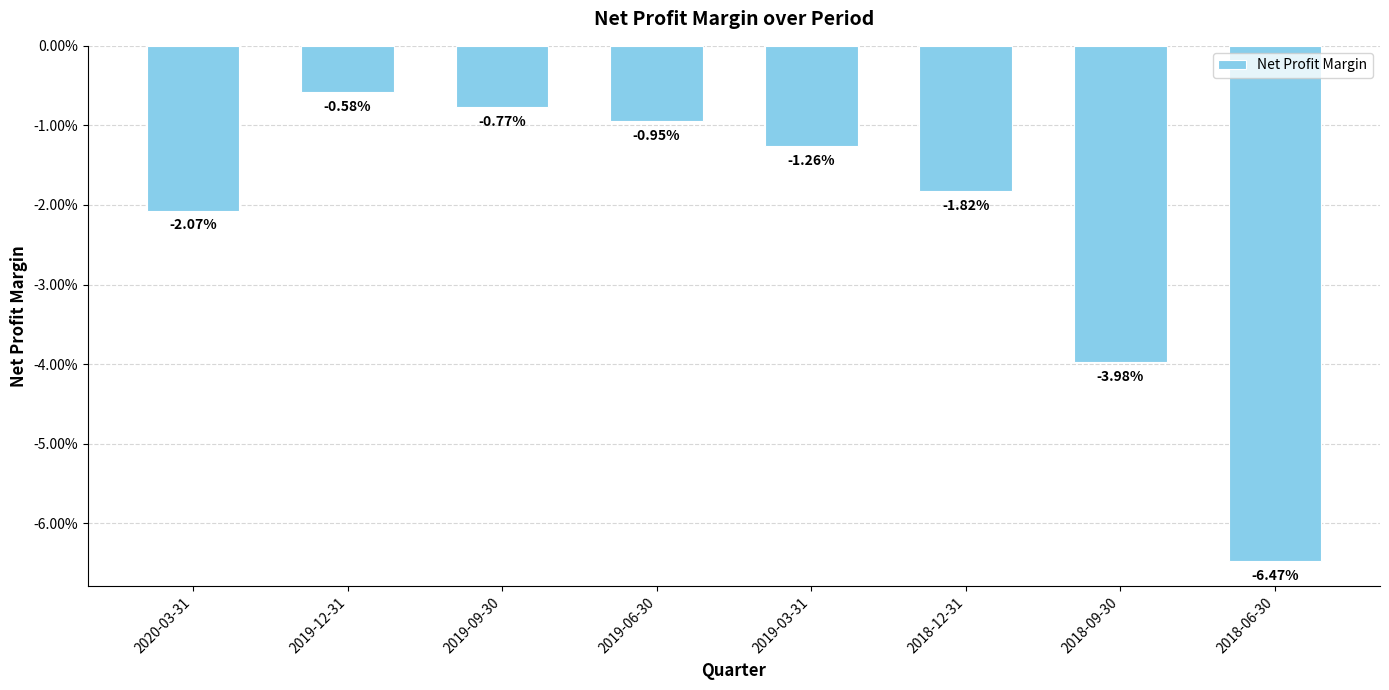

Are the bars horizontal?

No